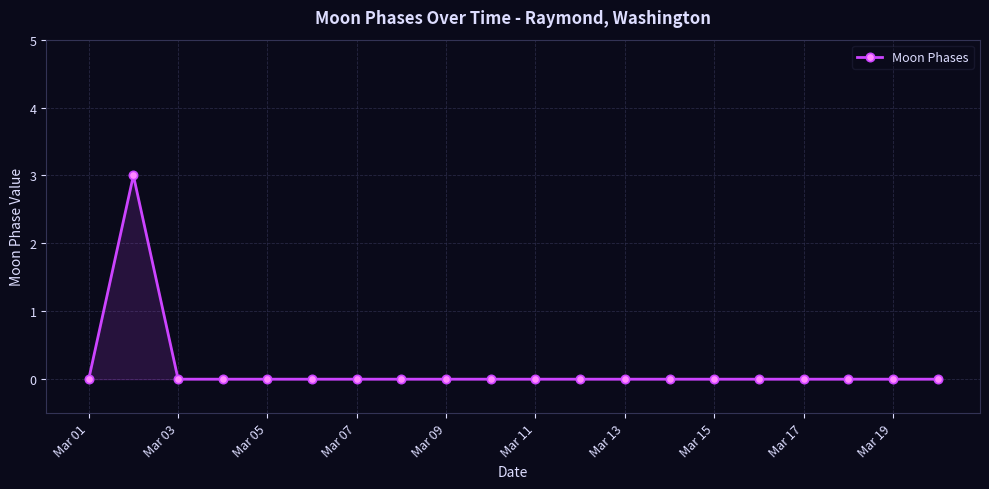

What is the maximum value shown in the chart?

3